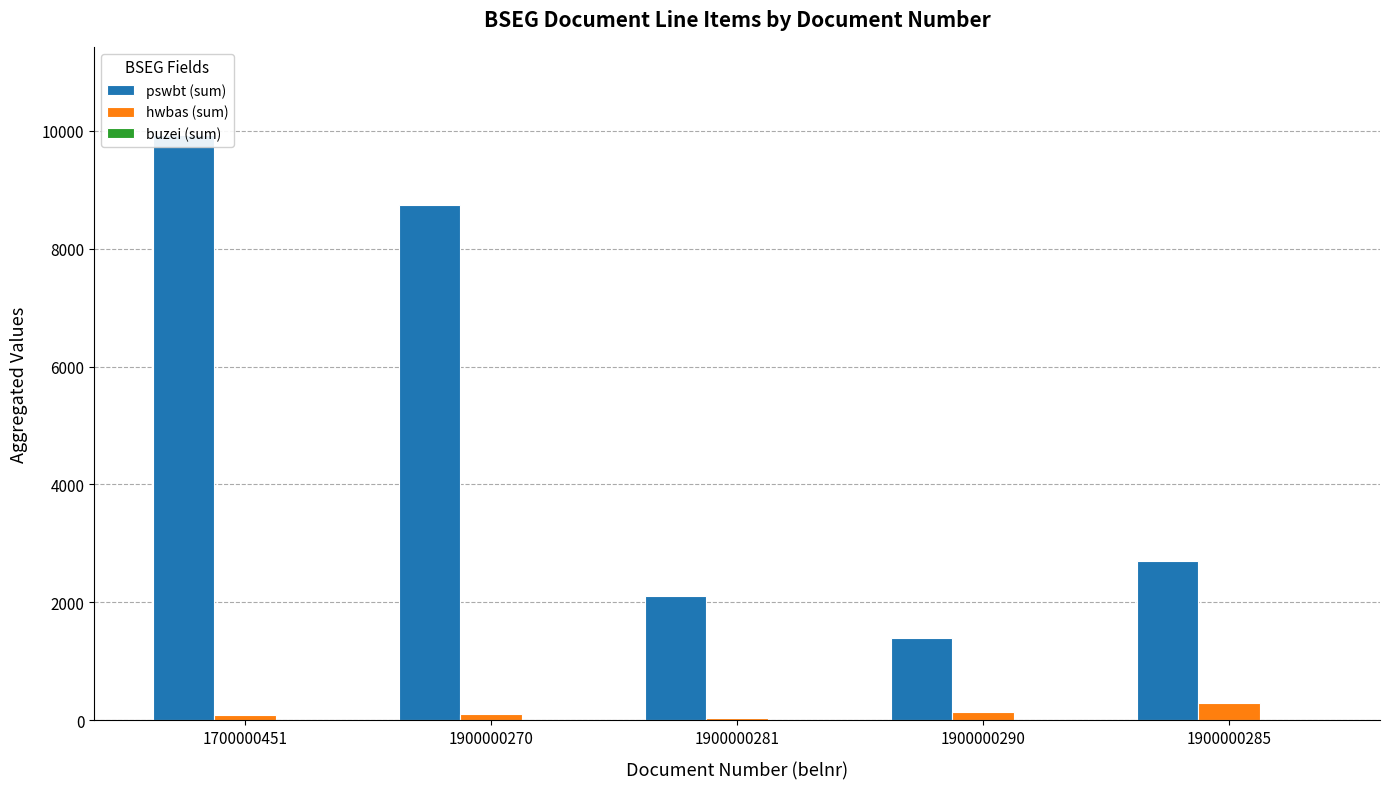

True or false: pswbt (sum) has a value of 1865 at 1900000285.

False